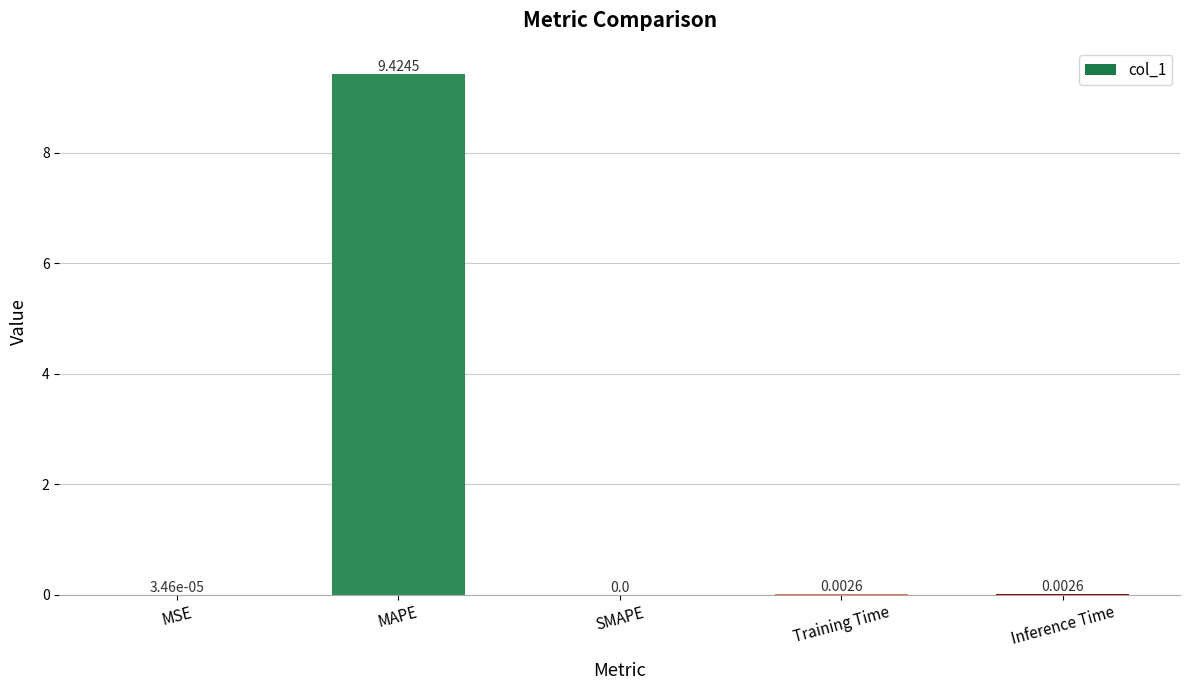

True or false: the data shows 0.0 at MSE.

True